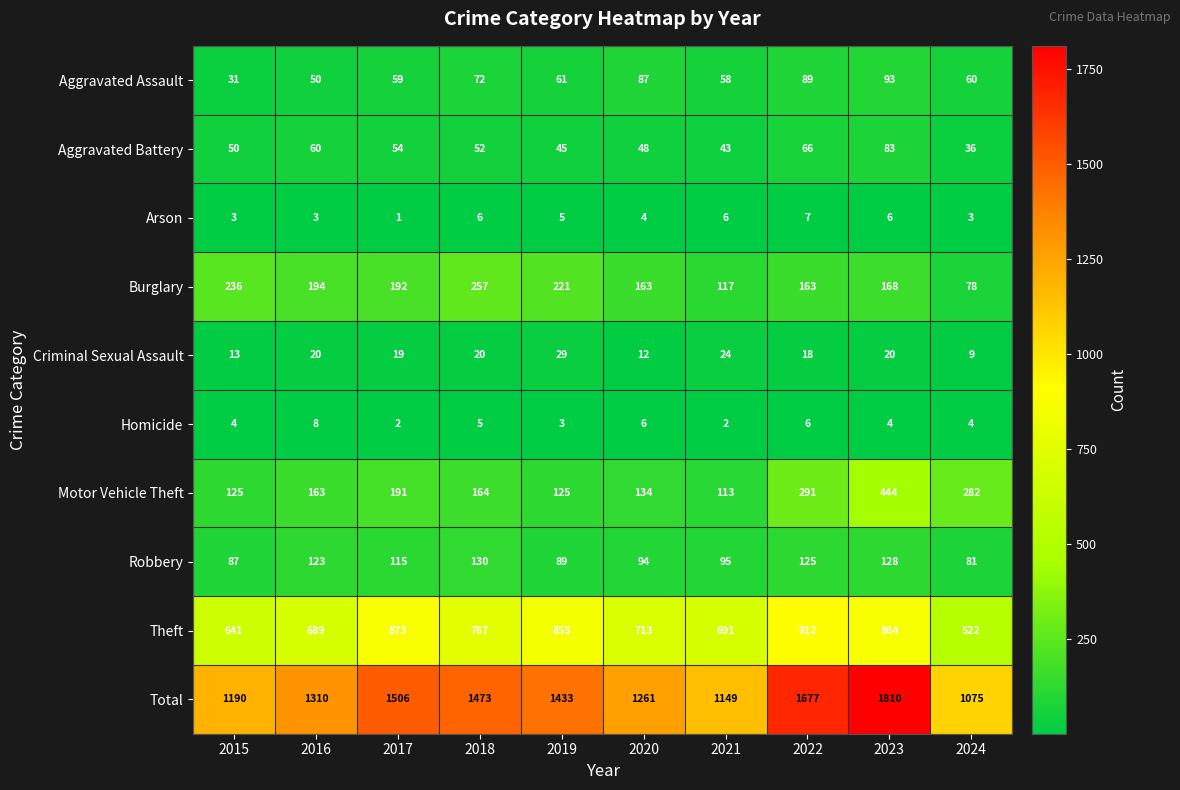

What is the sum of all Arson values?

44